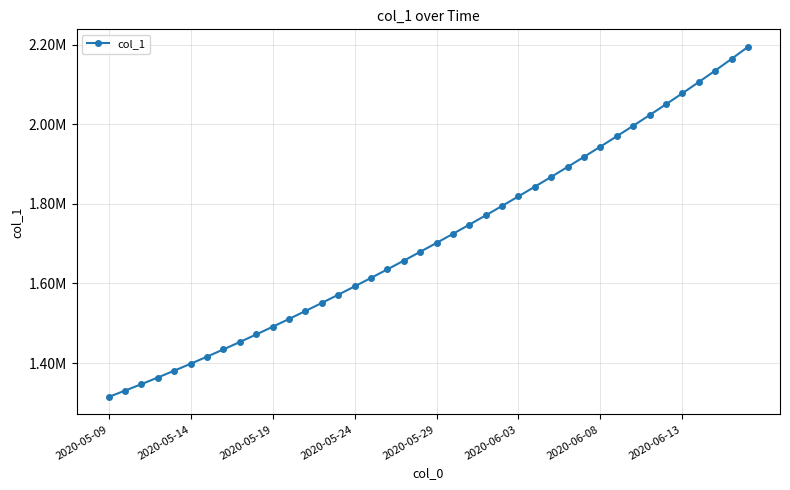

What is the greatest value displayed?

2194287.8